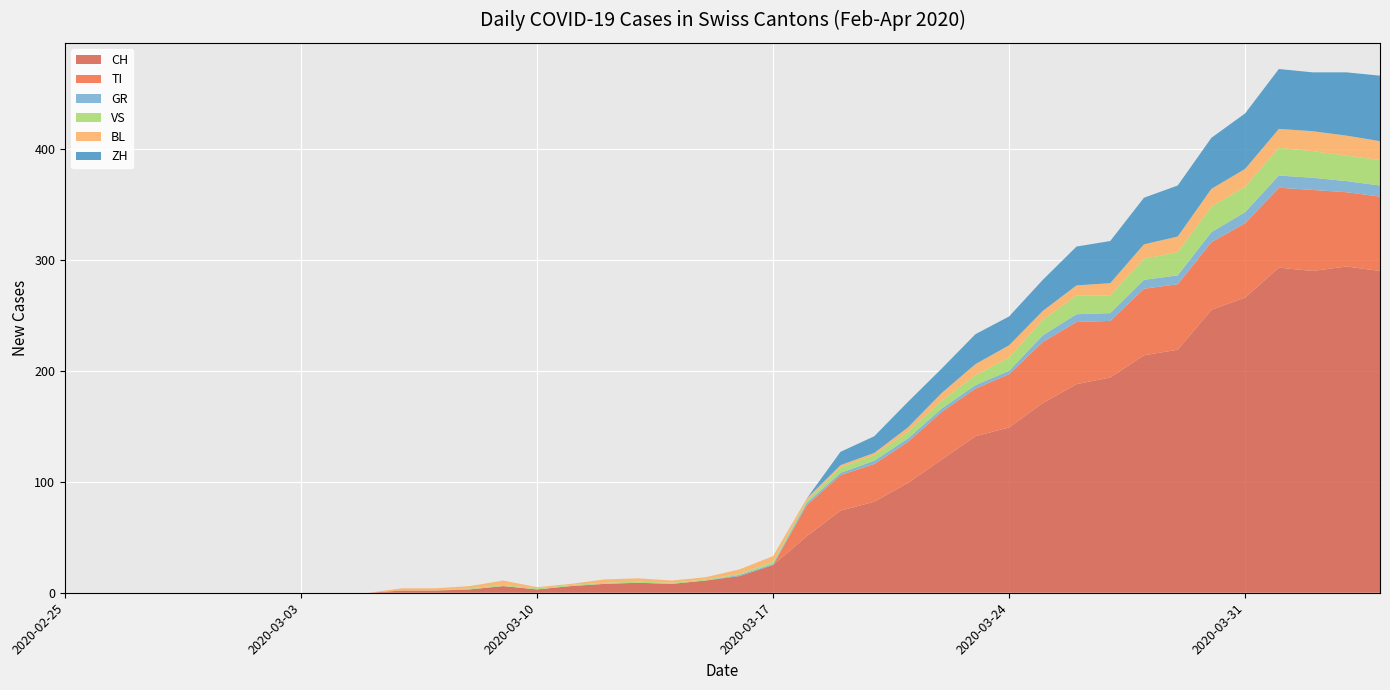

Reading left to right, list all the values displayed in this chart.

CH: 0=0	1=0	2=0	3=0	4=0	5=0	6=0	7=0	8=0	9=0	10=2	11=2	12=3	13=6	14=3	15=6	16=8	17=9	18=8	19=11	20=15	21=25	22=51	23=74	24=82	25=99	26=120	27=141	28=149	29=171	30=188	31=194	32=214	33=219	34=255	35=266	36=293	37=290	38=294	39=290
TI: 0=0	1=0	2=0	3=0	4=0	5=0	6=0	7=0	8=0	9=0	10=0	11=0	12=0	13=0	14=0	15=0	16=0	17=0	18=0	19=0	20=0	21=0	22=28	23=32	24=34	25=37	26=43	27=43	28=48	29=55	30=56	31=51	32=60	33=59	34=61	35=67	36=72	37=73	38=67	39=67
GR: 0=0	1=0	2=0	3=0	4=0	5=0	6=0	7=0	8=0	9=0	10=0	11=0	12=0	13=0	14=0	15=0	16=0	17=0	18=0	19=0	20=1	21=1	22=2	23=2	24=3	25=3	26=3	27=3	28=3	29=6	30=7	31=7	32=8	33=8	34=9	35=10	36=11	37=11	38=10	39=10
VS: 0=0	1=0	2=0	3=0	4=0	5=0	6=0	7=0	8=0	9=0	10=0	11=0	12=1	13=1	14=1	15=1	16=1	17=1	18=1	19=1	20=1	21=2	22=2	23=5	24=5	25=6	26=7	27=9	28=12	29=14	30=17	31=16	32=19	33=21	34=23	35=23	36=25	37=24	38=23	39=23
BL: 0=0	1=0	2=0	3=0	4=0	5=0	6=0	7=0	8=0	9=0	10=2	11=2	12=2	13=4	14=1	15=1	16=3	17=3	18=2	19=2	20=4	21=5	22=2	23=2	24=2	25=4	26=7	27=10	28=11	29=8	30=9	31=11	32=13	33=14	34=16	35=16	36=17	37=18	38=18	39=17
ZH: 0=0	1=0	2=0	3=0	4=0	5=0	6=0	7=0	8=0	9=0	10=0	11=0	12=0	13=0	14=0	15=0	16=0	17=0	18=0	19=0	20=0	21=0	22=0	23=12	24=15	25=23	26=22	27=27	28=26	29=28	30=35	31=38	32=42	33=46	34=46	35=50	36=54	37=53	38=57	39=59